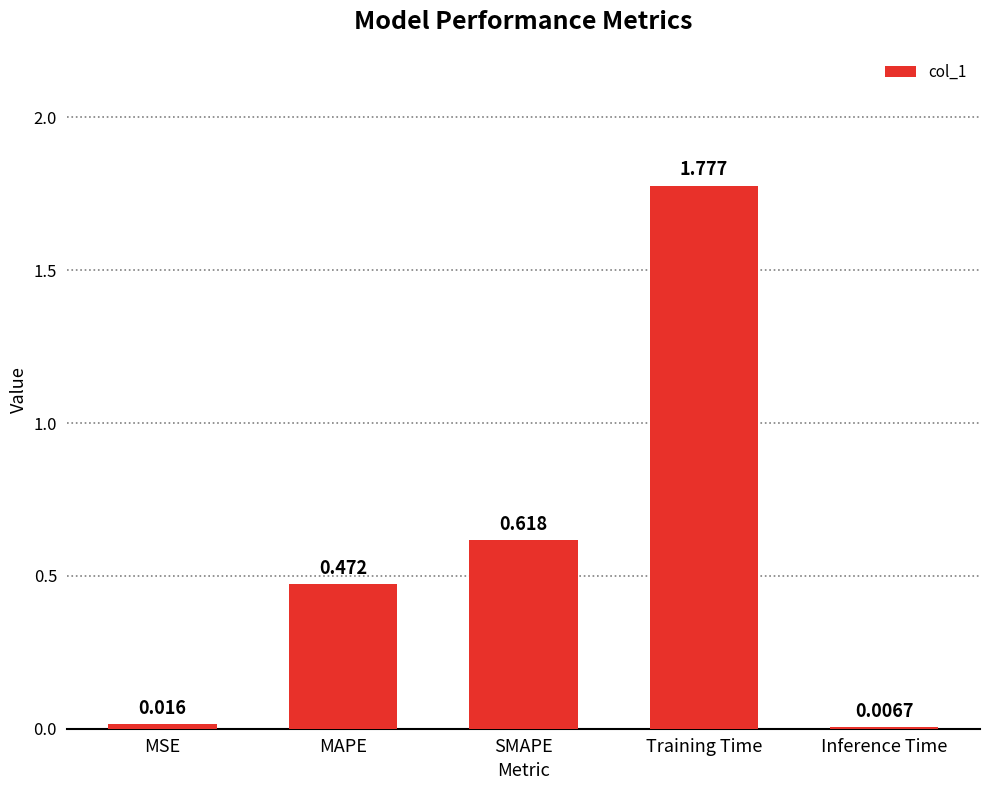

Which category has the lowest value across all series?

Inference Time